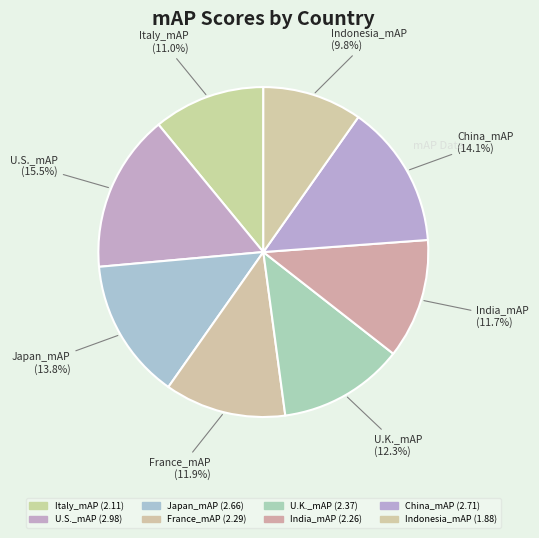

Rank the categories by value from highest to lowest.

U.S._mAP, China_mAP, Japan_mAP, U.K._mAP, France_mAP, India_mAP, Italy_mAP, Indonesia_mAP